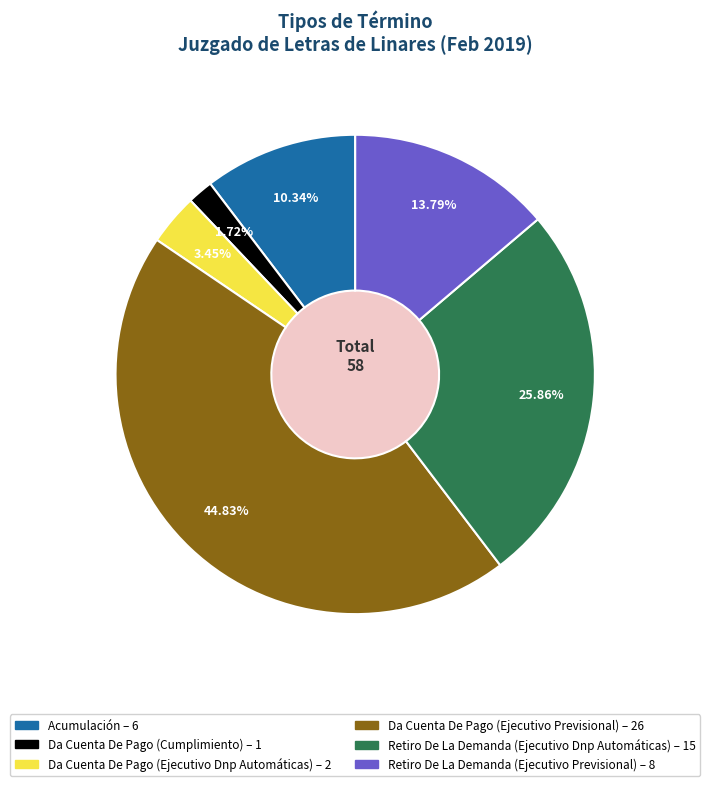

What portion of the pie excludes Da Cuenta De Pago (Ejecutivo Previsional)?

55.2%